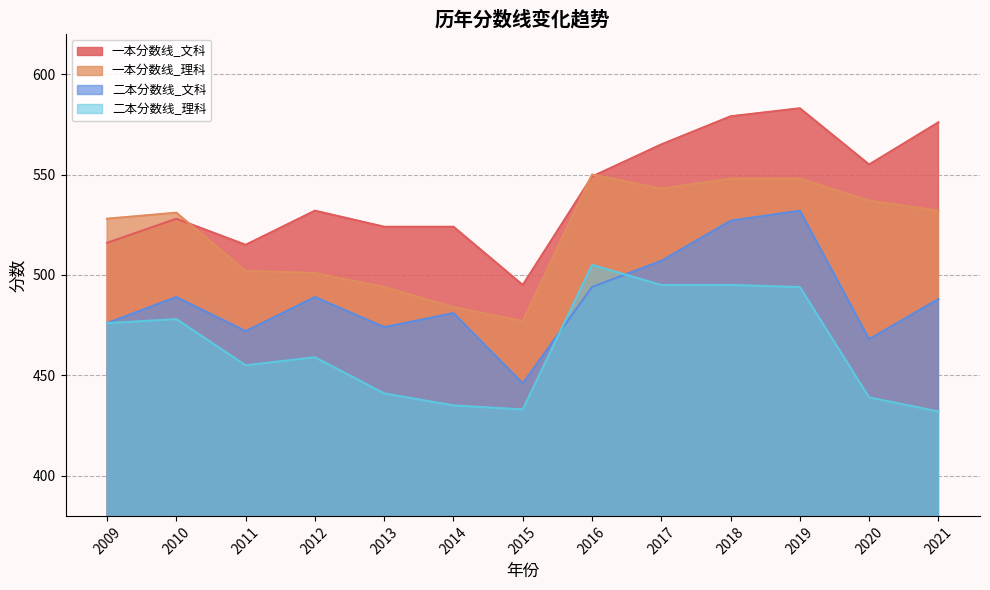

The 一本分数线_文科 series shows 116 at 2017. True or false?

False